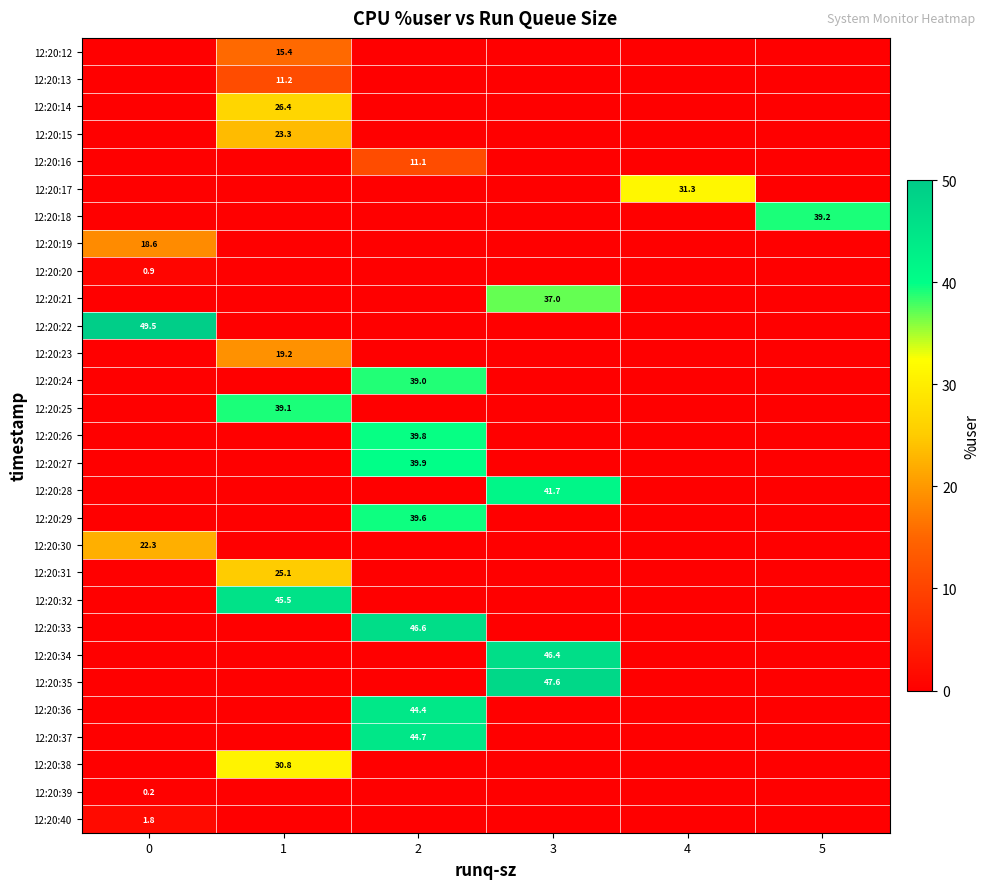

True or false: 12:20:19 has a value of 18.6 at 0.

True